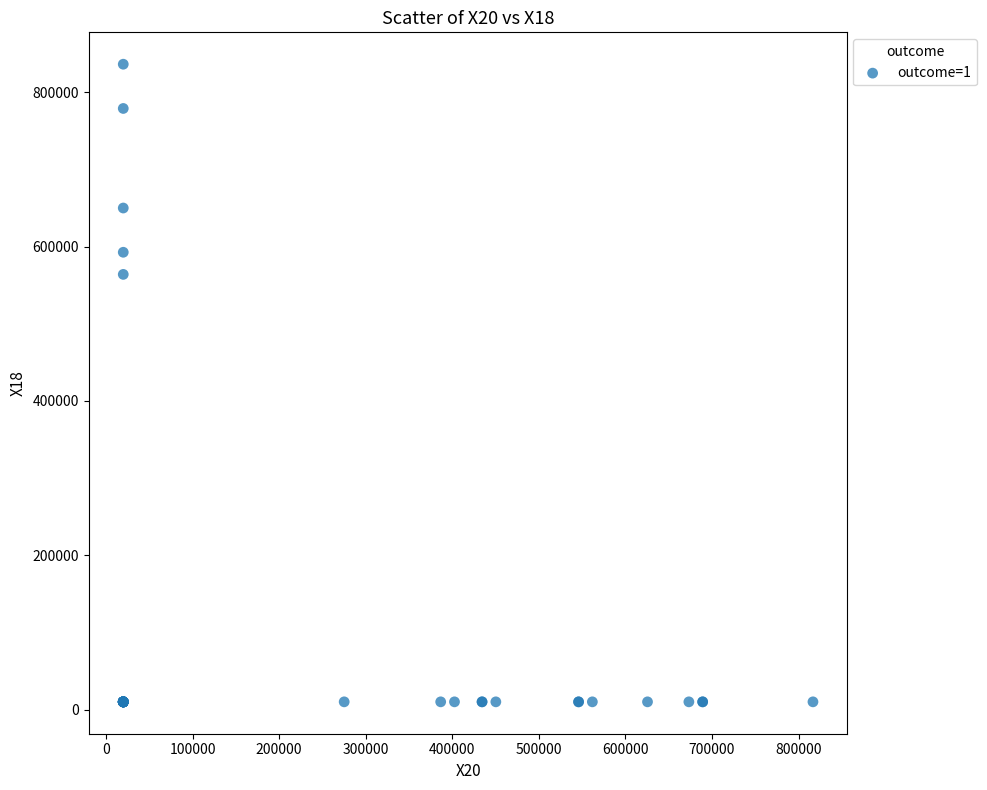

What Y value in the scatter plot is closest to 423261?

564087.3